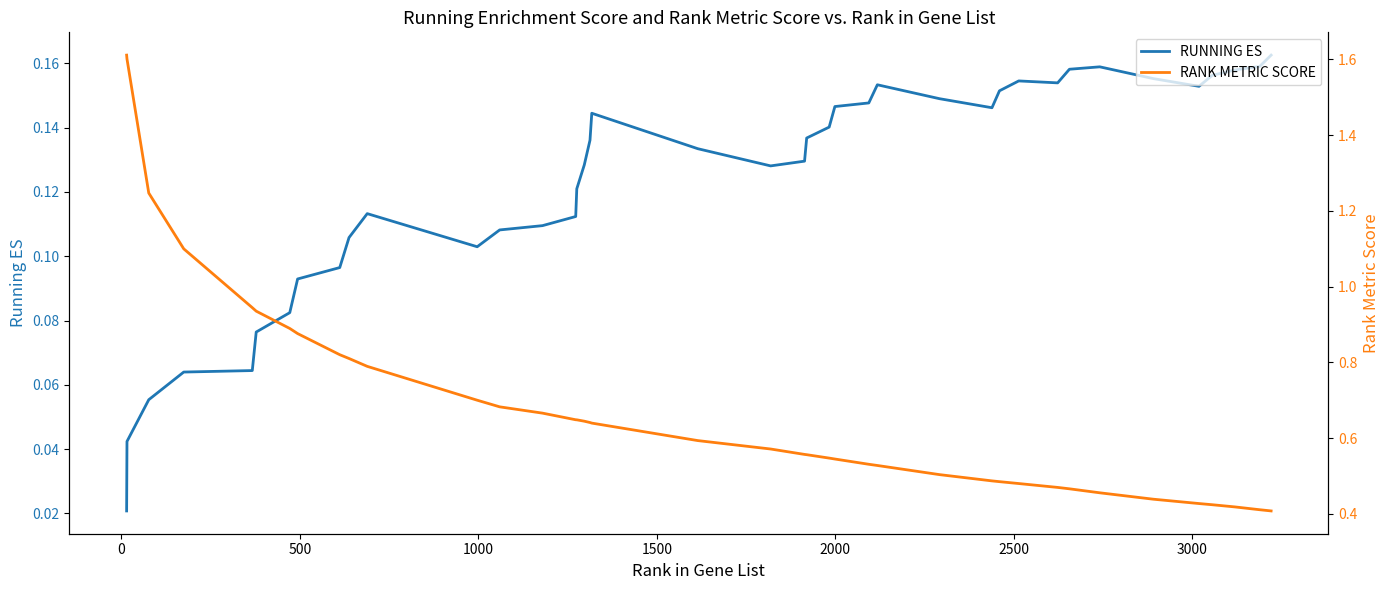

List the series in order of their overall mean, lowest first.

RUNNING ES, RANK METRIC SCORE